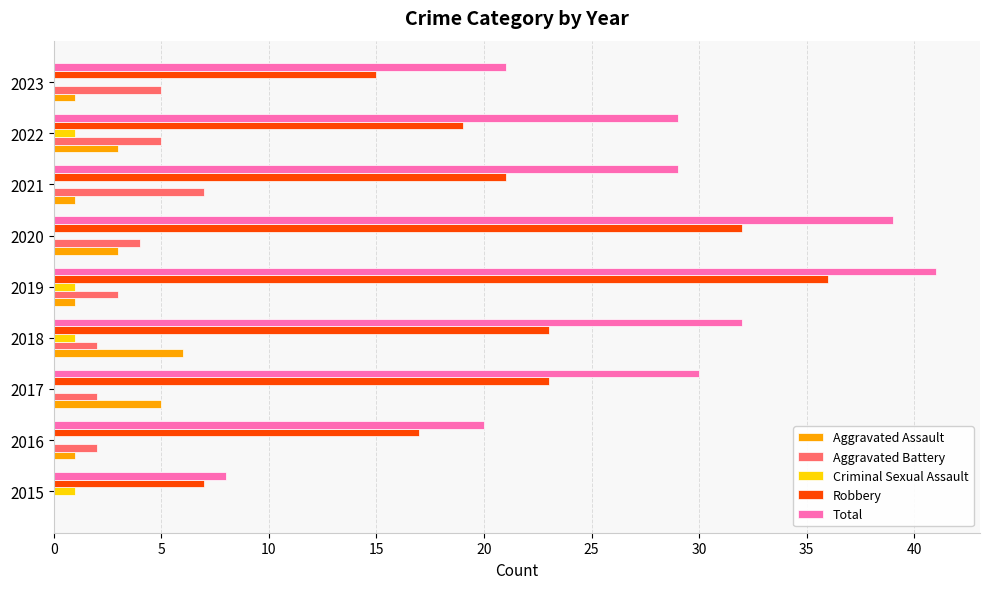

What is the total value across all series at 2022?

57